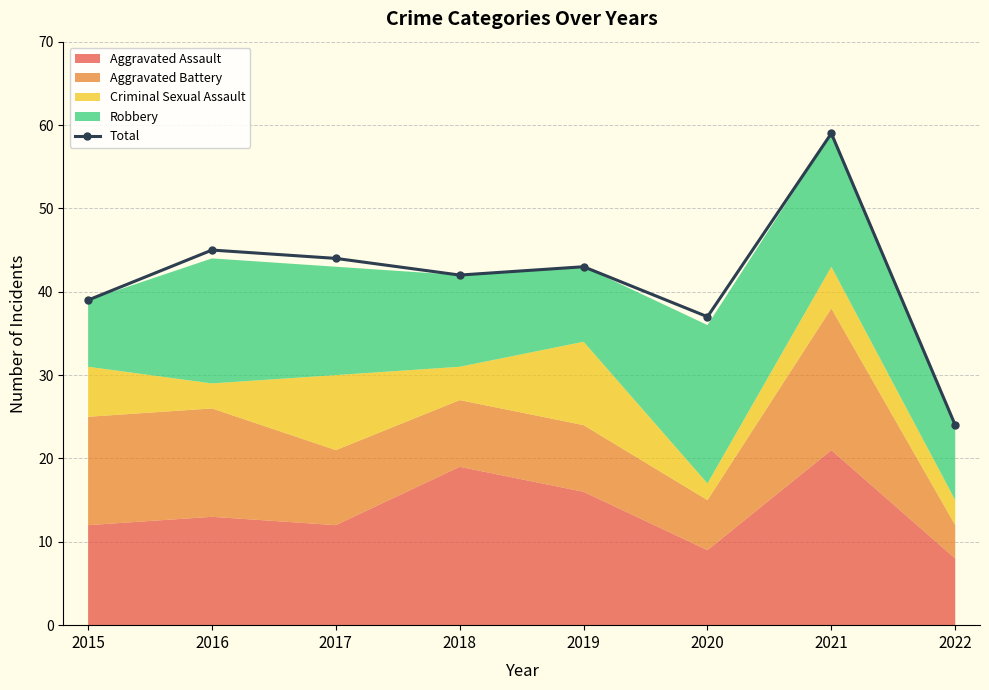

List the labels in order of value, largest first.

2021, 2016, 2017, 2019, 2018, 2015, 2020, 2022